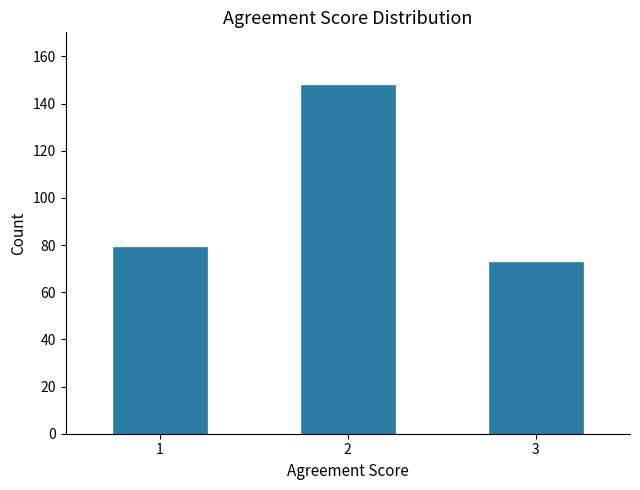

Reading left to right, what are all the values shown in this chart?

79	148	73